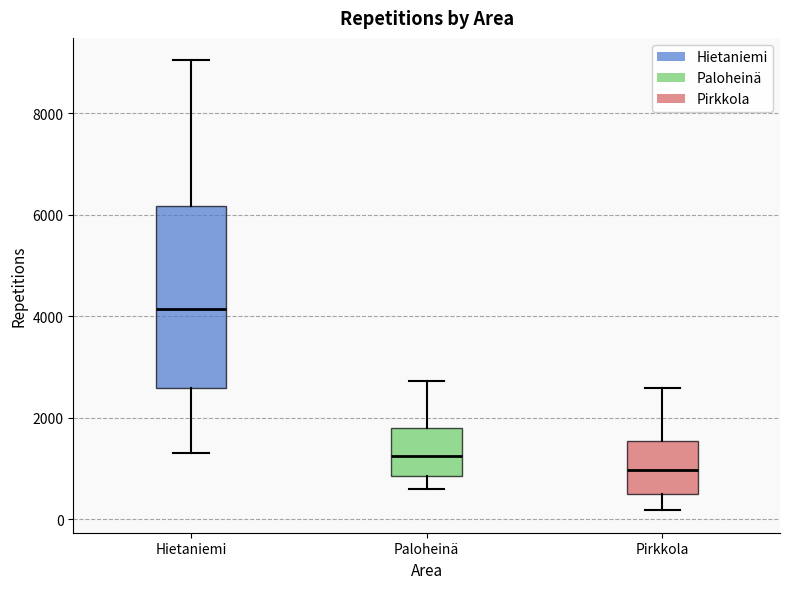

Which box's median line is the highest?

Hietaniemi